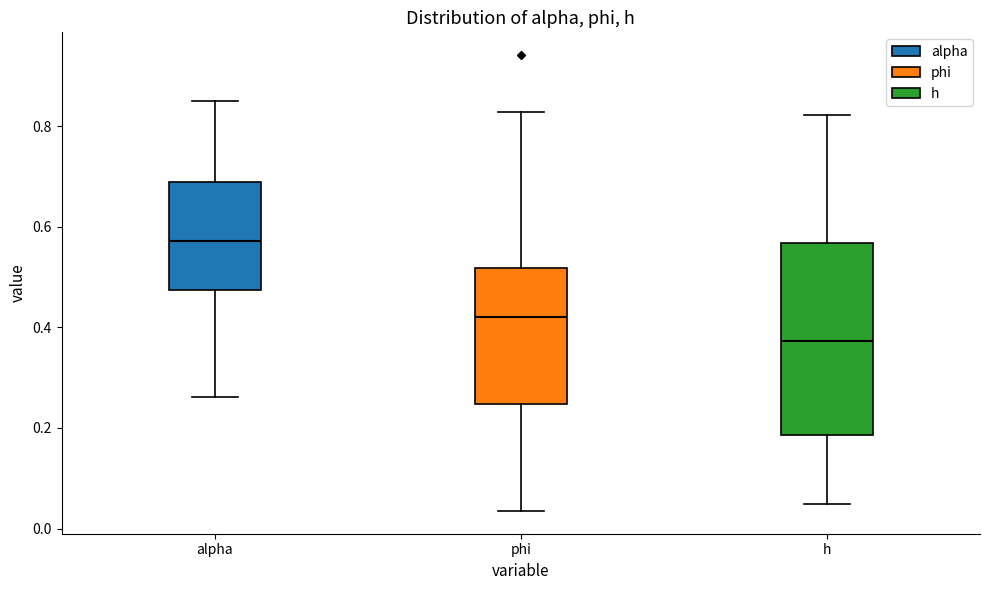

Reading left to right, read every box against the y-axis: the position of its median line, the range the box covers, and the ends of its whiskers. The values are not printed on the chart, so give them approximately, as read against the axis.

alpha: median 0.58, box 0.48 to 0.68, whiskers 0.26 to 0.86
phi: median 0.42, box 0.24 to 0.52, whiskers 0.04 to 0.82
h: median 0.38, box 0.18 to 0.56, whiskers 0.04 to 0.82